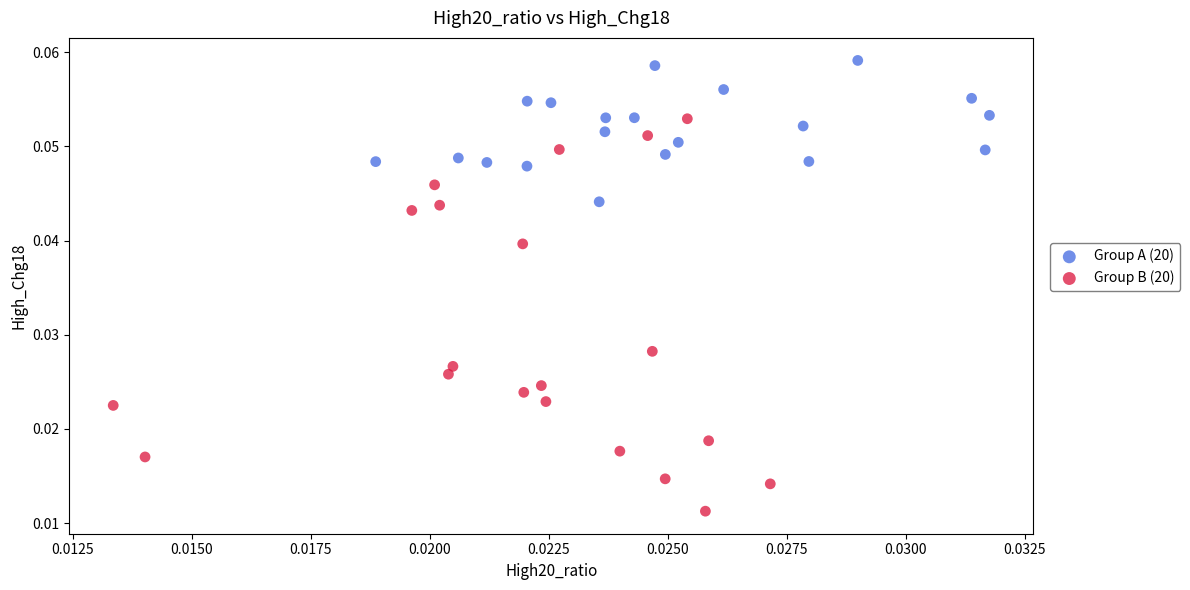

Which series contains the lowest Y value?

Group B (20)